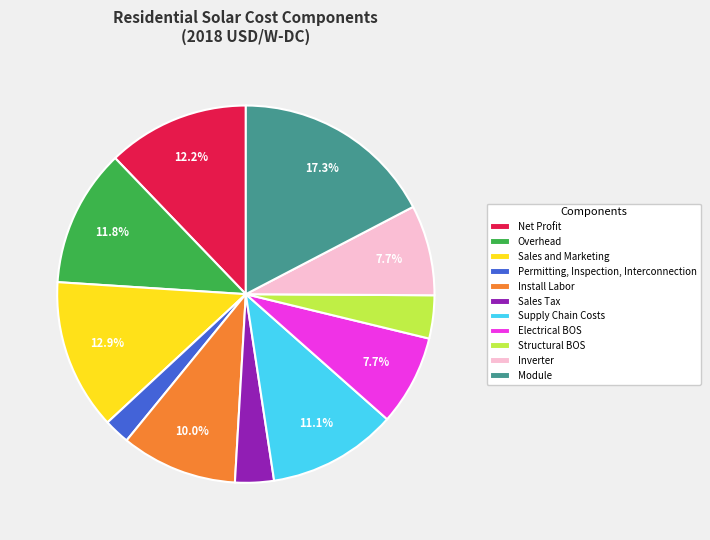

How many slices are in this pie chart?

11